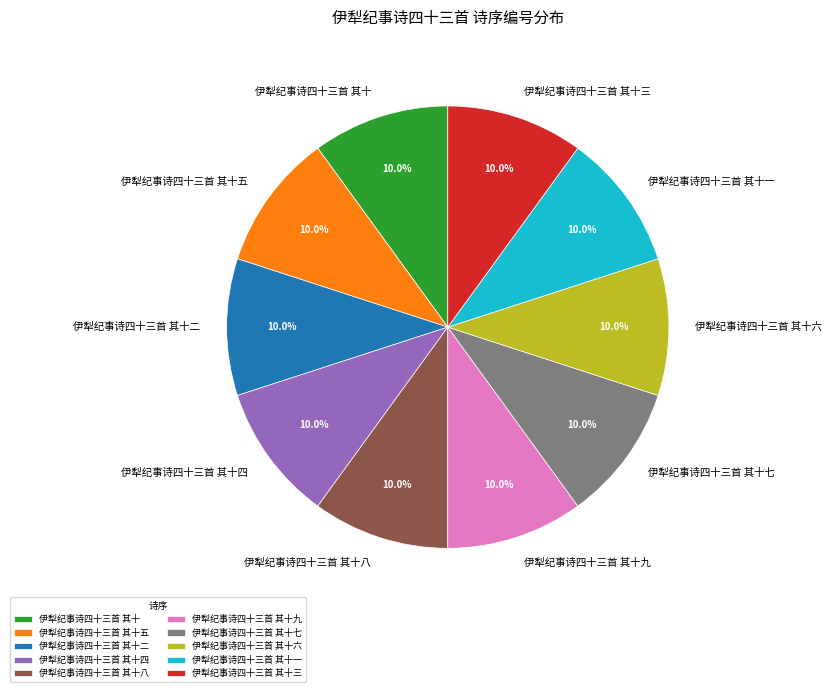

True or false: 伊犁纪事诗四十三首 其十八 accounts for 10% of the total.

True